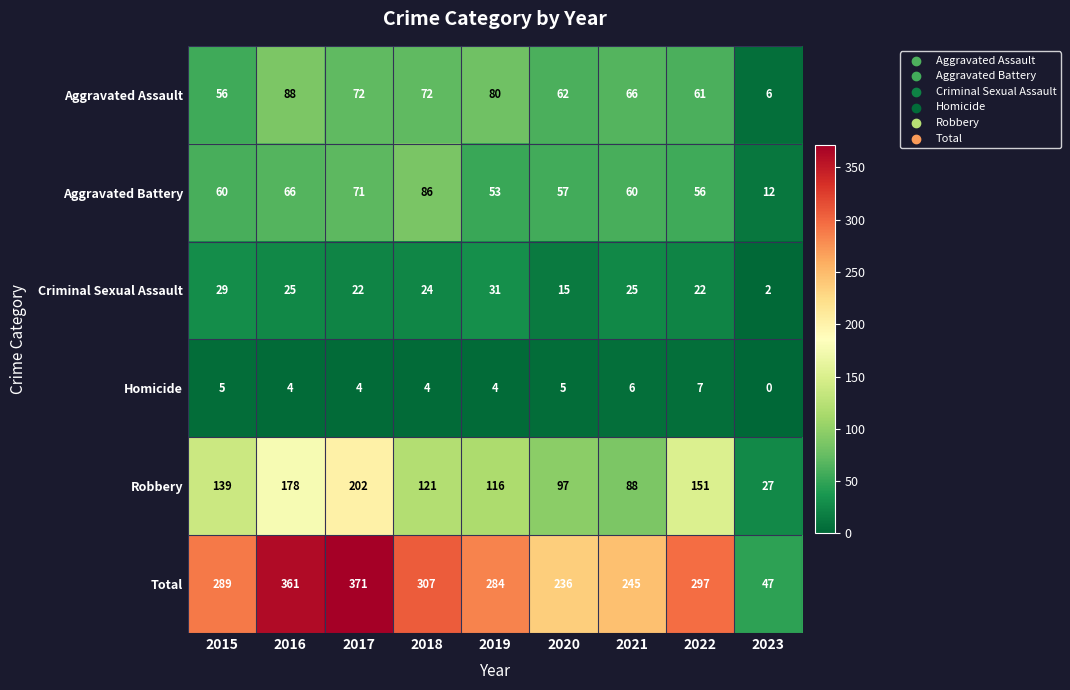

The value of Criminal Sexual Assault at 2017 is 22. True or false?

True